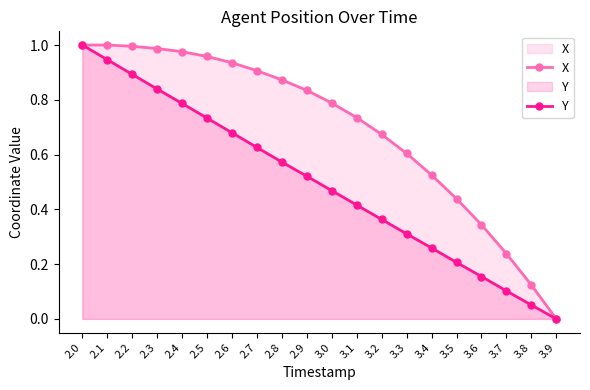

How many categories are shown in the chart?

20